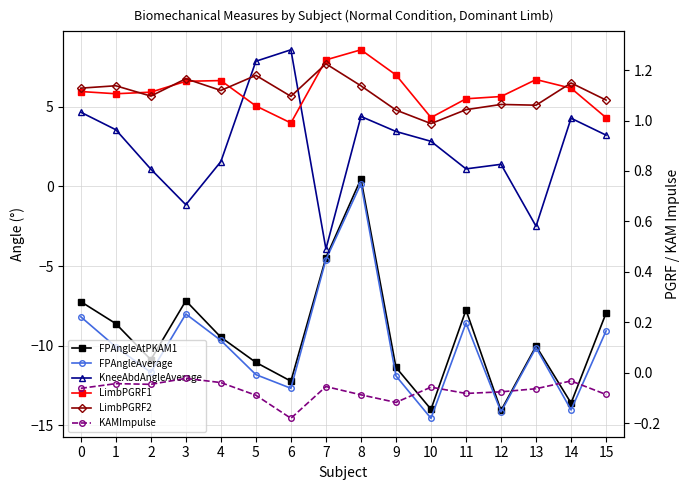

Where is KAMImpulse nearest to the value 0?

3